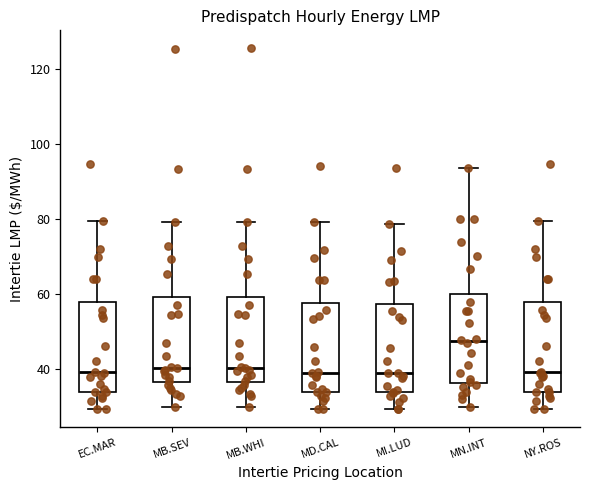

Reading left to right, transcribe this box plot: for each box, give where its median line is, the range the box spans, and where its two whiskers end, as read against the y-axis. The values are not printed on the chart, so give them approximately, as read against the axis.

EC.MAR: median 40, box 34 to 58, whiskers 30 to 80
MB.SEV: median 40, box 36 to 60, whiskers 30 to 80
MB.WHI: median 40, box 36 to 60, whiskers 30 to 80
MD.CAL: median 40, box 34 to 58, whiskers 30 to 80
MI.LUD: median 38, box 34 to 58, whiskers 30 to 78
MN.INT: median 48, box 36 to 60, whiskers 30 to 94
NY.ROS: median 40, box 34 to 58, whiskers 30 to 80